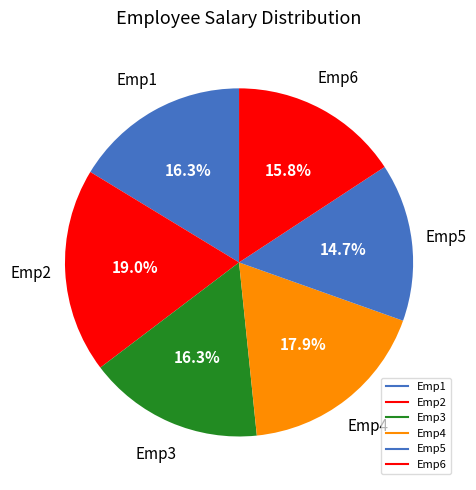

Combined, what portion of the pie is Emp5 and Emp4?

32.6%